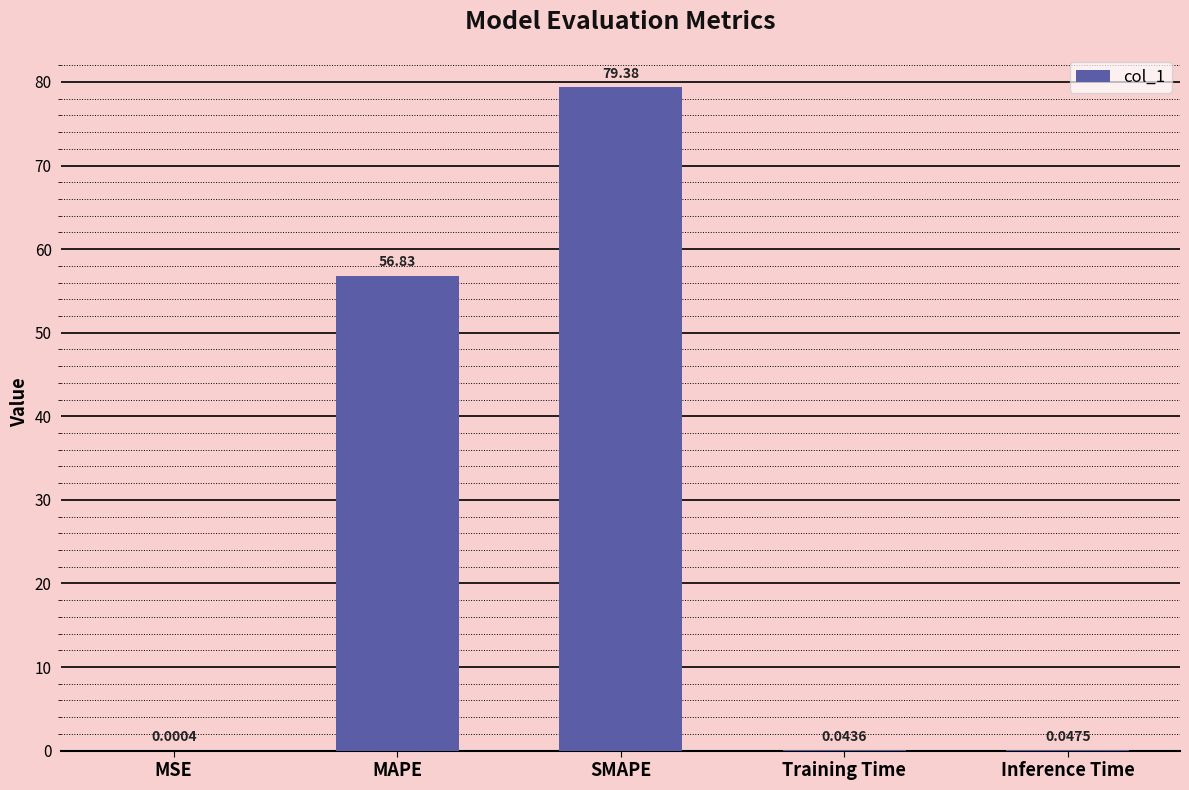

At which category does the chart reach its peak across all series?

SMAPE